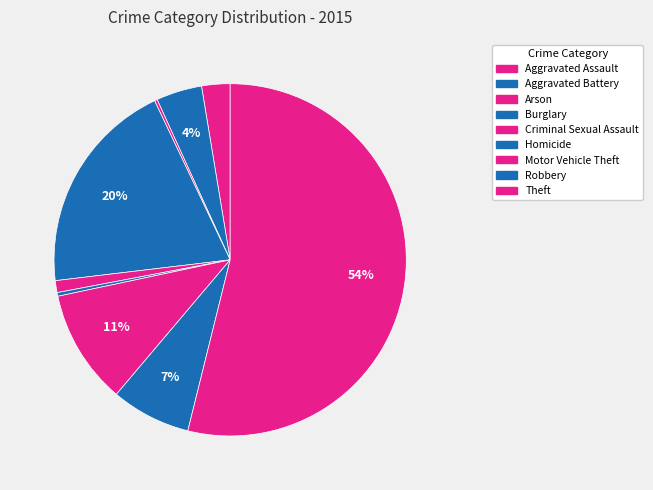

Which has a higher value, Aggravated Battery or Homicide?

Aggravated Battery